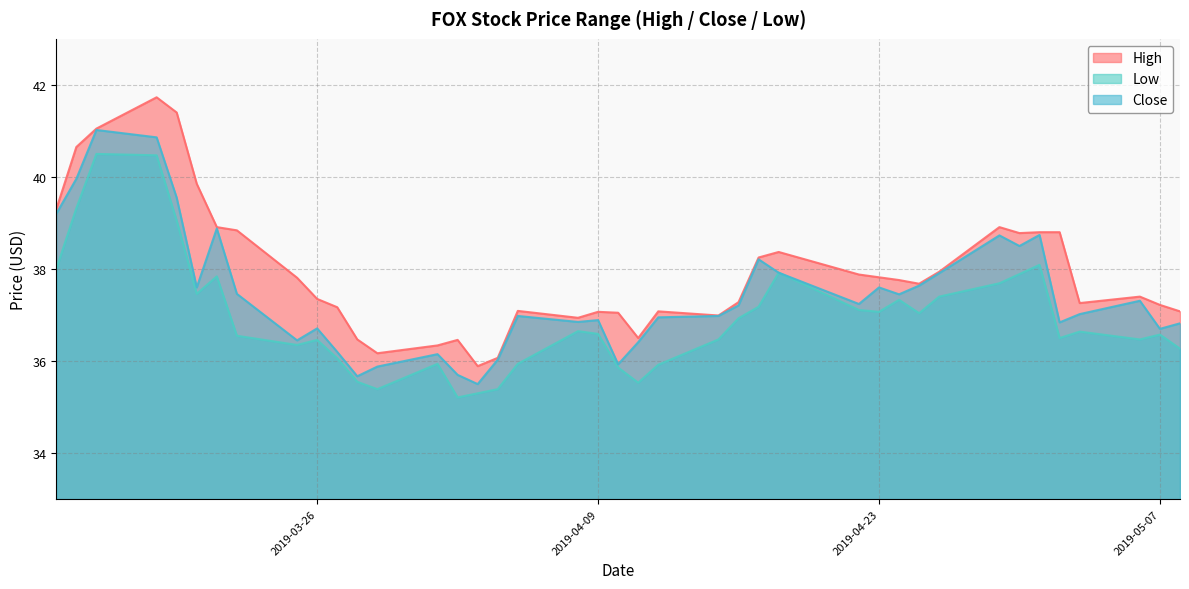

List the labels in order of High value, smallest first.

2019-04-03, 2019-04-04, 2019-03-29, 2019-04-01, 2019-04-02, 2019-03-28, 2019-04-11, 2019-04-08, 2019-04-15, 2019-04-10, 2019-04-09, 2019-04-12, 2019-05-08, 2019-04-05, 2019-03-27, 2019-05-07, 2019-05-03, 2019-04-16, 2019-03-26, 2019-05-06, 2019-04-25, 2019-04-24, 2019-03-25, 2019-04-23, 2019-04-22, 2019-04-26, 2019-04-17, 2019-04-18, 2019-04-30, 2019-05-01, 2019-05-02, 2019-03-22, 2019-03-21, 2019-04-29, 2019-03-13, 2019-03-20, 2019-03-14, 2019-03-15, 2019-03-19, 2019-03-18